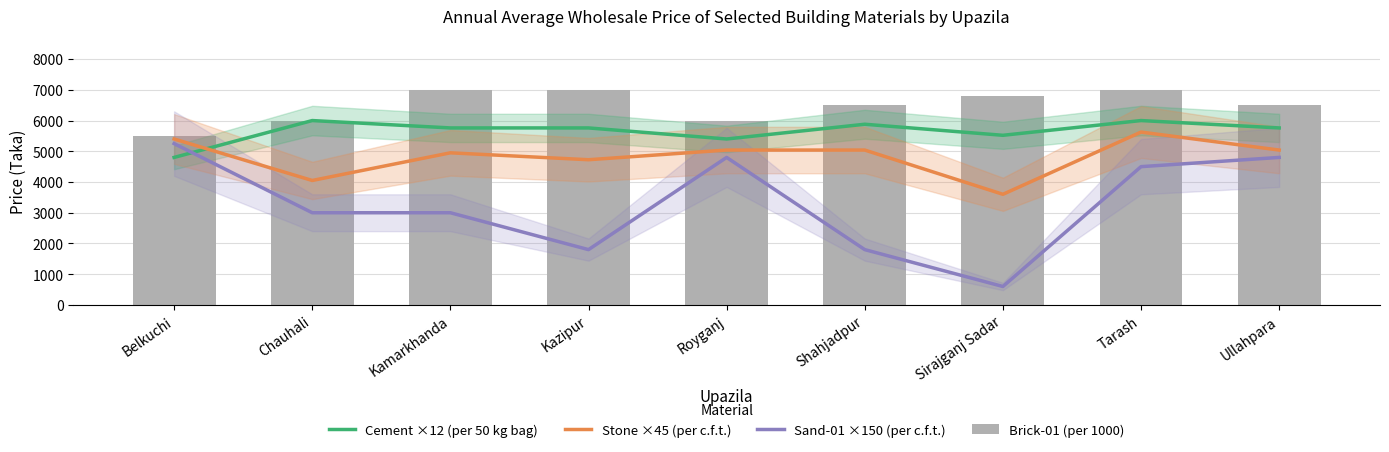

Rank the series by their average value, from lowest to highest.

Sand-01 ×150 (per c.f.t.), Stone ×45 (per c.f.t.), Cement ×12 (per 50 kg bag), Brick-01 (per 1000)